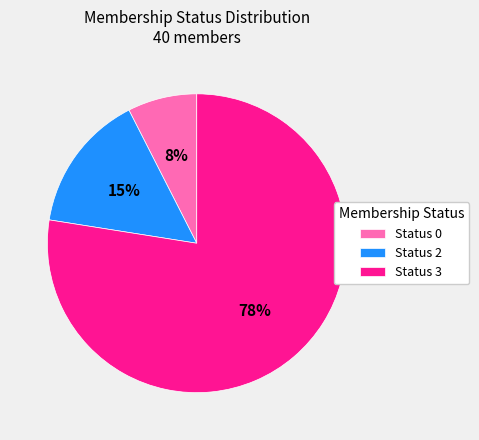

Is Status 0 the majority of the pie?

No